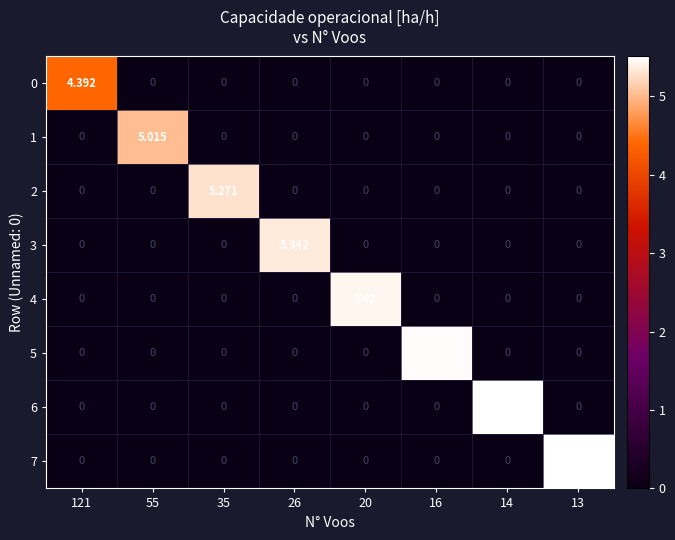

How many distinct data groups are displayed?

8